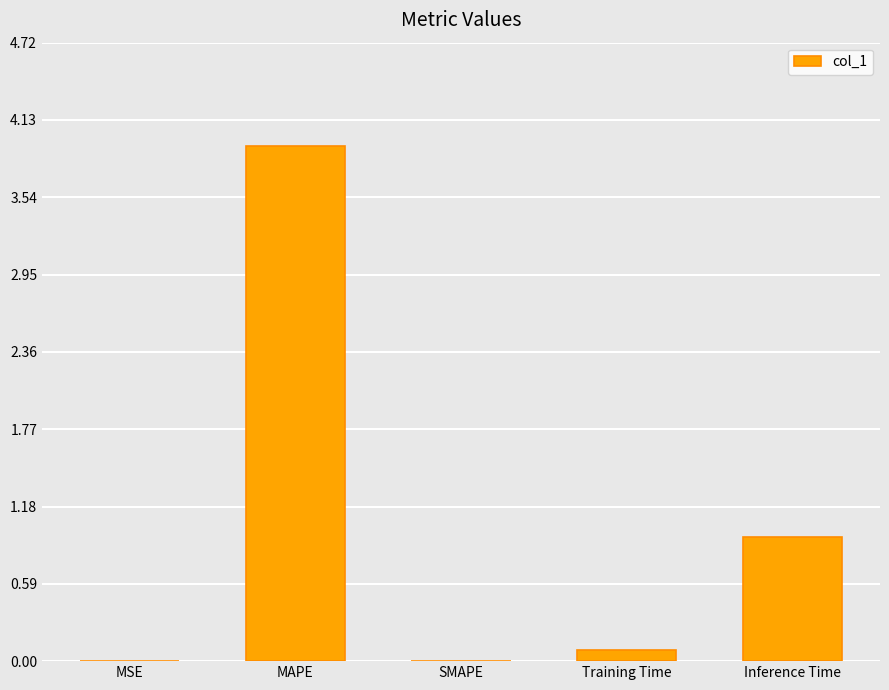

What is the greatest value displayed?

3.9